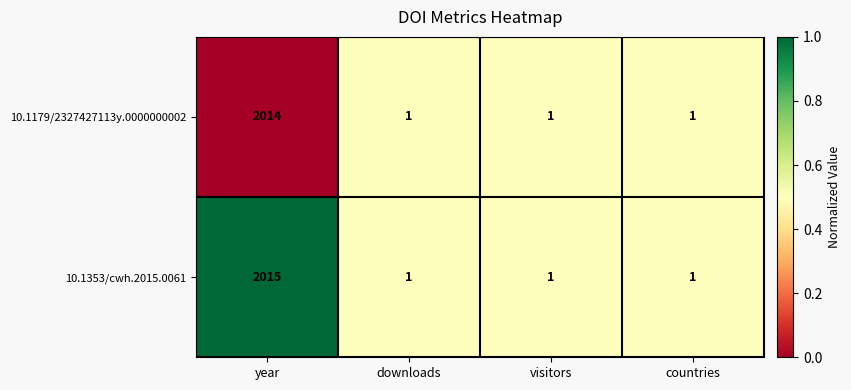

Reading left to right, transcribe all the data shown in this chart.

10.1179/2327427113y.0000000002: year=2014	downloads=1	visitors=1	countries=1
10.1353/cwh.2015.0061: year=2015	downloads=1	visitors=1	countries=1